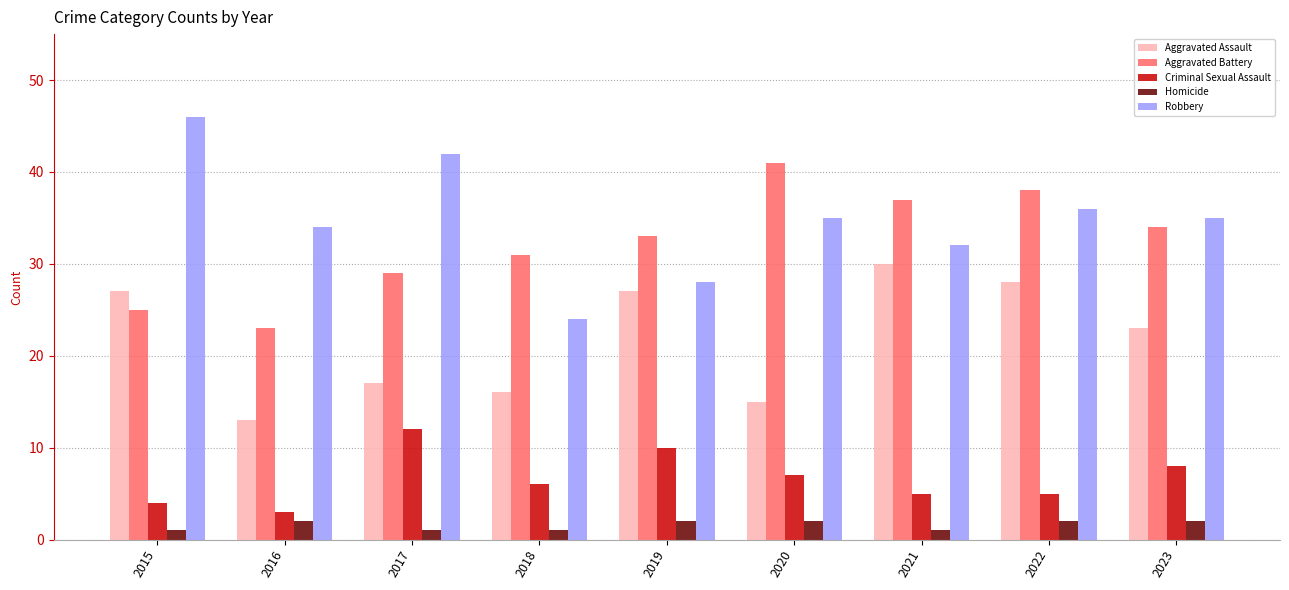

What is the sum of the Aggravated Assault values at 2021 and 2023?

53